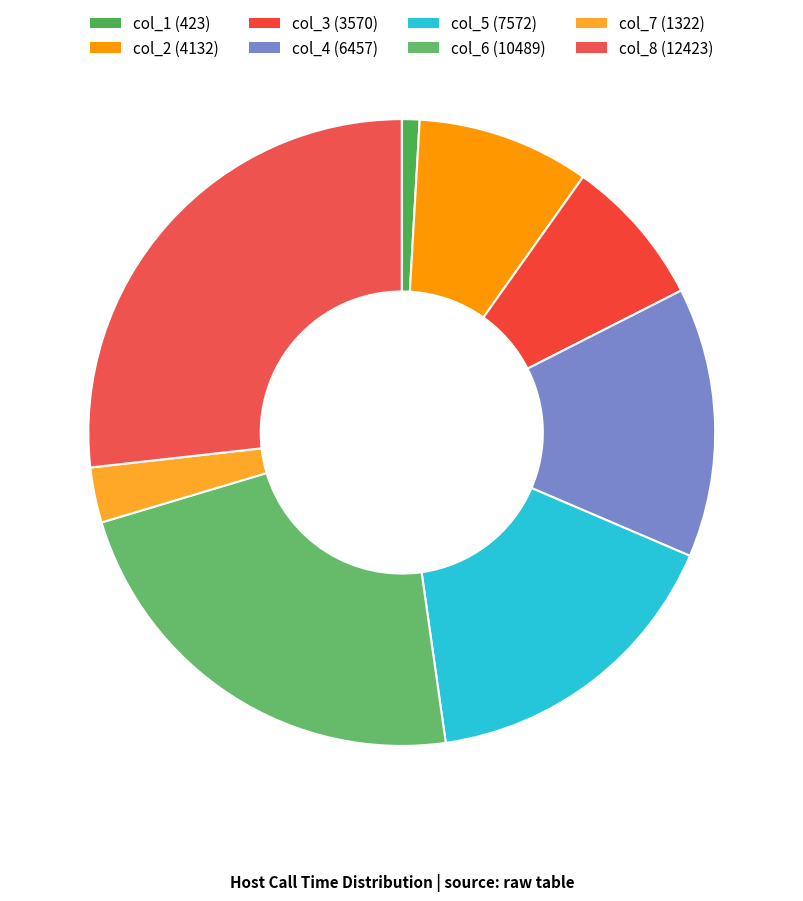

Does col_2 represent more than half of the total?

No